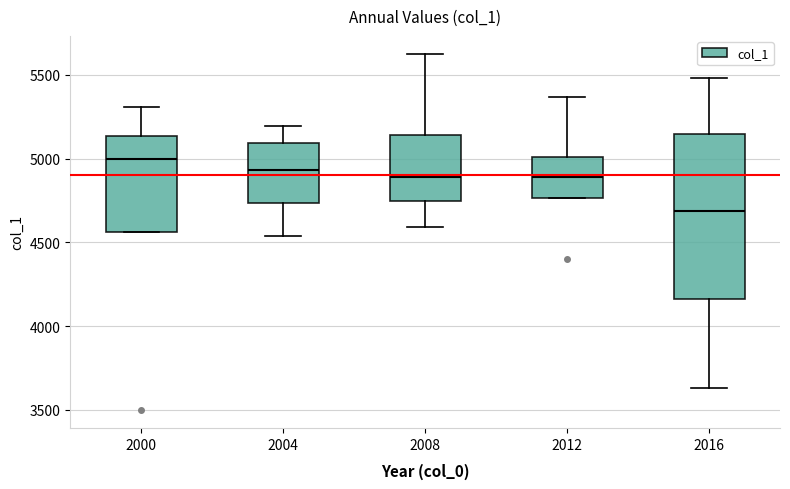

Reading left to right, read every box against the y-axis: the position of its median line, the range the box covers, and the ends of its whiskers. The values are not printed on the chart, so give them approximately, as read against the axis.

2000: median 5000, box 4550 to 5150, whiskers 4550 to 5300
2004: median 4950, box 4750 to 5100, whiskers 4550 to 5200
2008: median 4900, box 4750 to 5150, whiskers 4600 to 5650
2012: median 4900, box 4750 to 5000, whiskers 4750 to 5350
2016: median 4700, box 4150 to 5150, whiskers 3650 to 5500